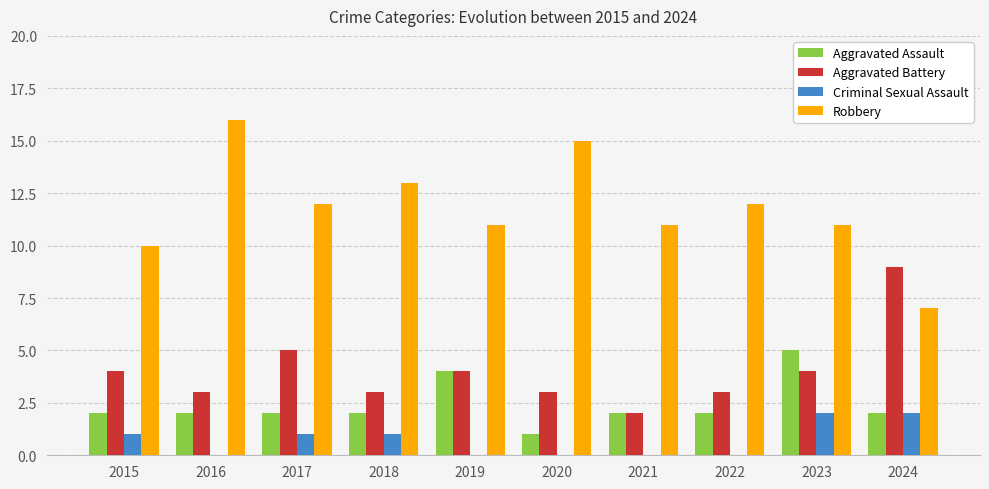

At which label does Aggravated Battery reach its peak?

2024